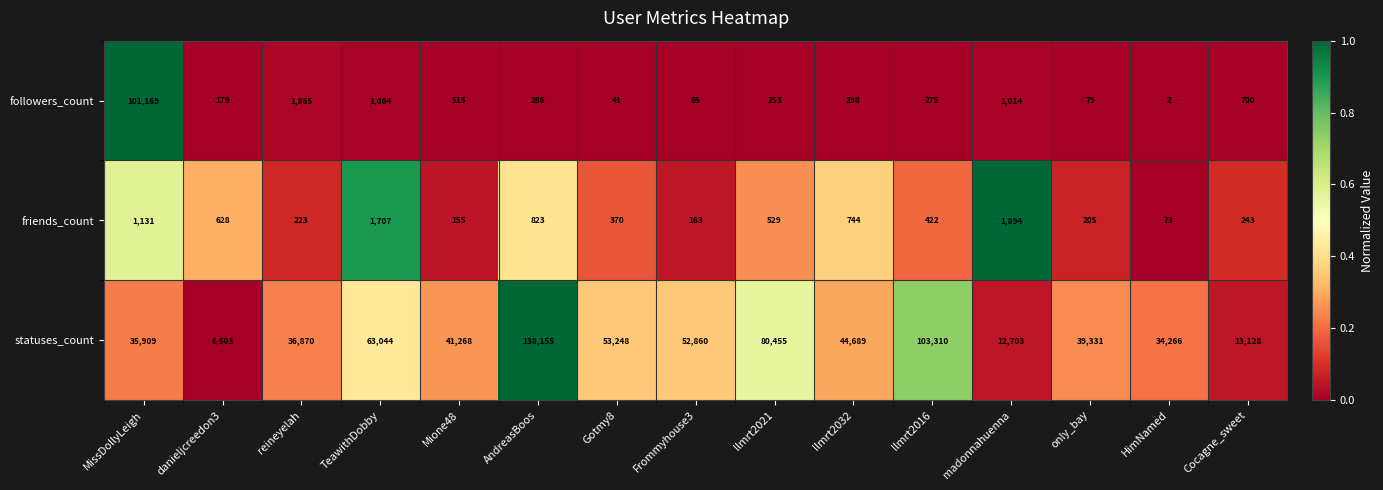

What is the difference between the statuses_count values at Cocagne_sweet and llmrt2032?

31561